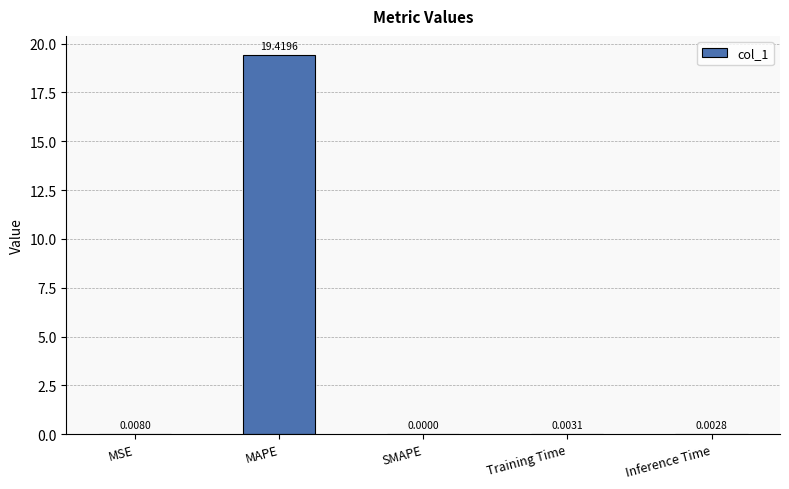

Between SMAPE and Inference Time, which is larger?

Inference Time